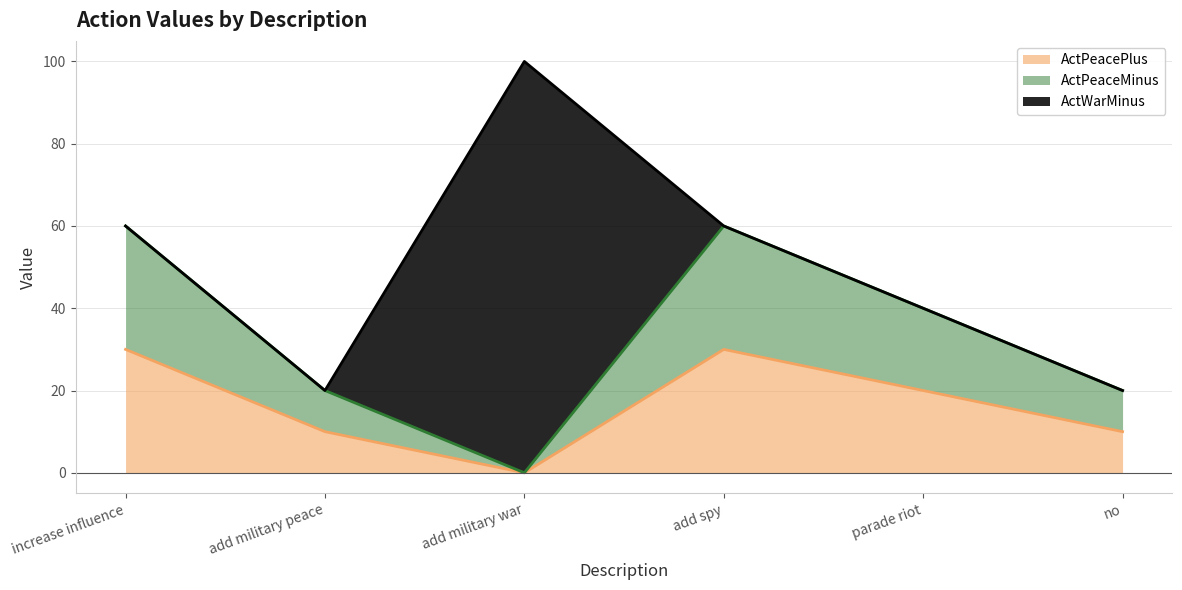

The ActPeacePlus series shows 20 at parade riot. True or false?

True